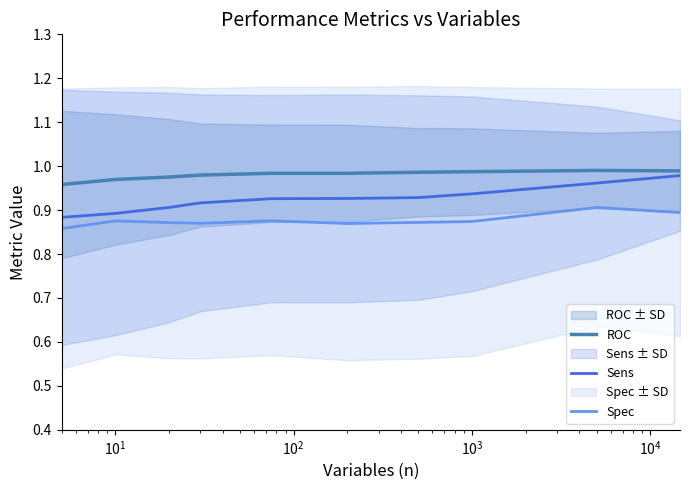

Does the chart have visible grid lines?

No